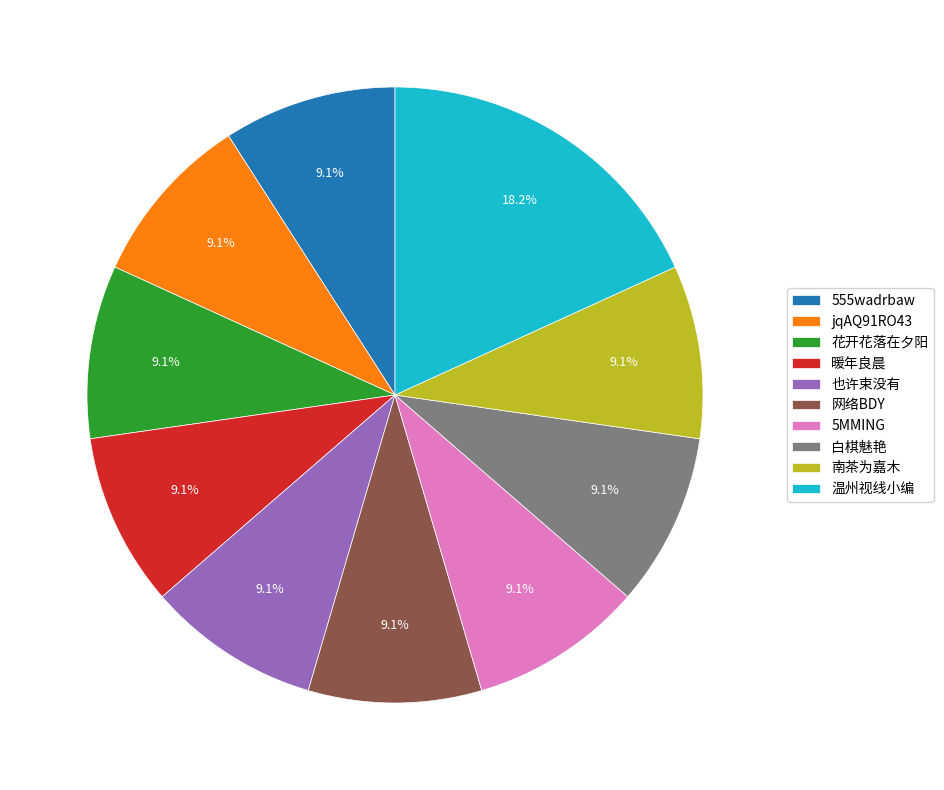

Approximately how many times larger is the value at 白棋魅艳 compared to jqAQ91RO43?

1.0